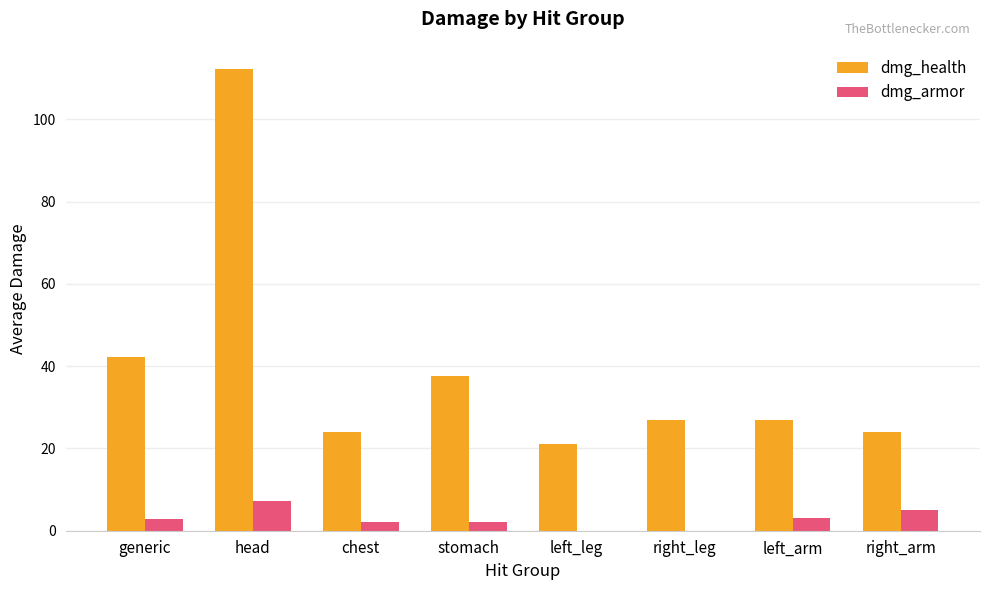

Which series has the widest spread of values?

dmg_health